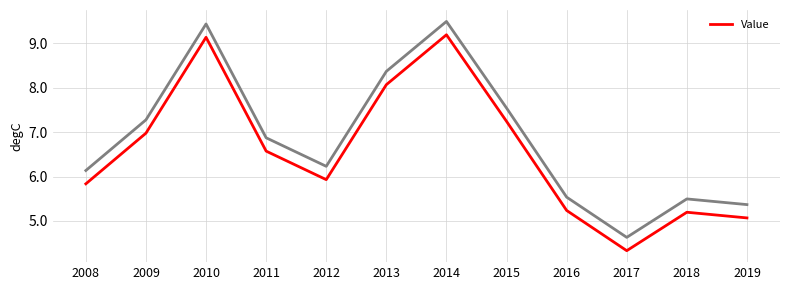

What is the approximate value at 2019?

5.1